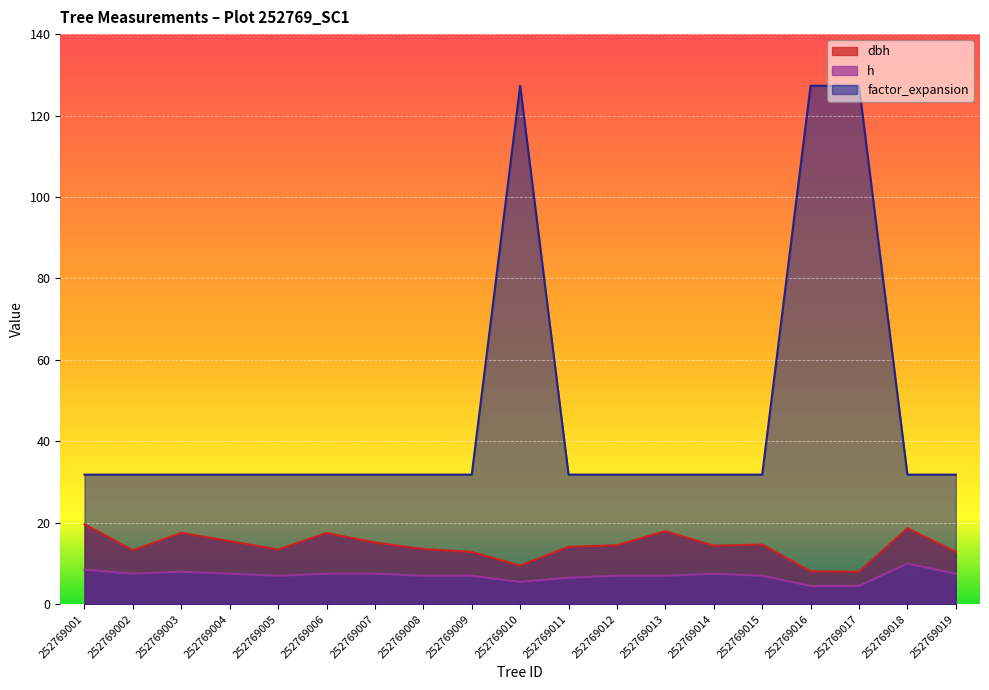

Rank the categories by factor_expansion value from highest to lowest.

252769010, 252769016, 252769017, 252769001, 252769002, 252769003, 252769004, 252769005, 252769006, 252769007, 252769008, 252769009, 252769011, 252769012, 252769013, 252769014, 252769015, 252769018, 252769019